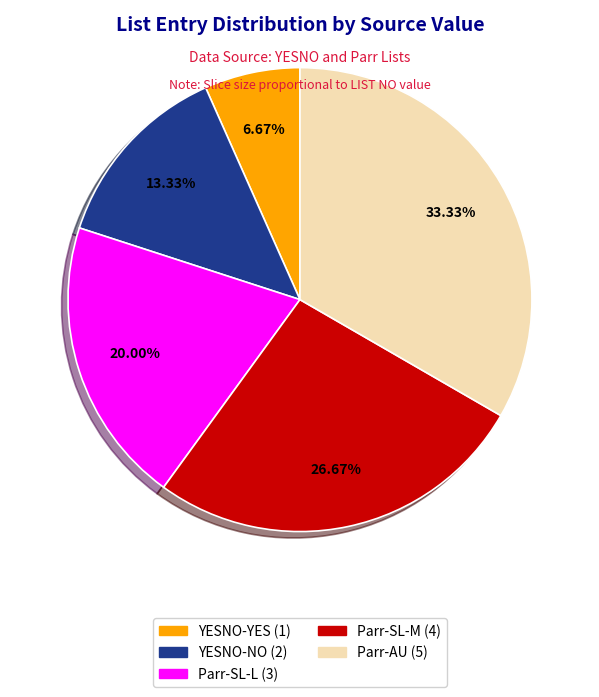

To the nearest percent, what portion does YESNO-NO represent?

13%